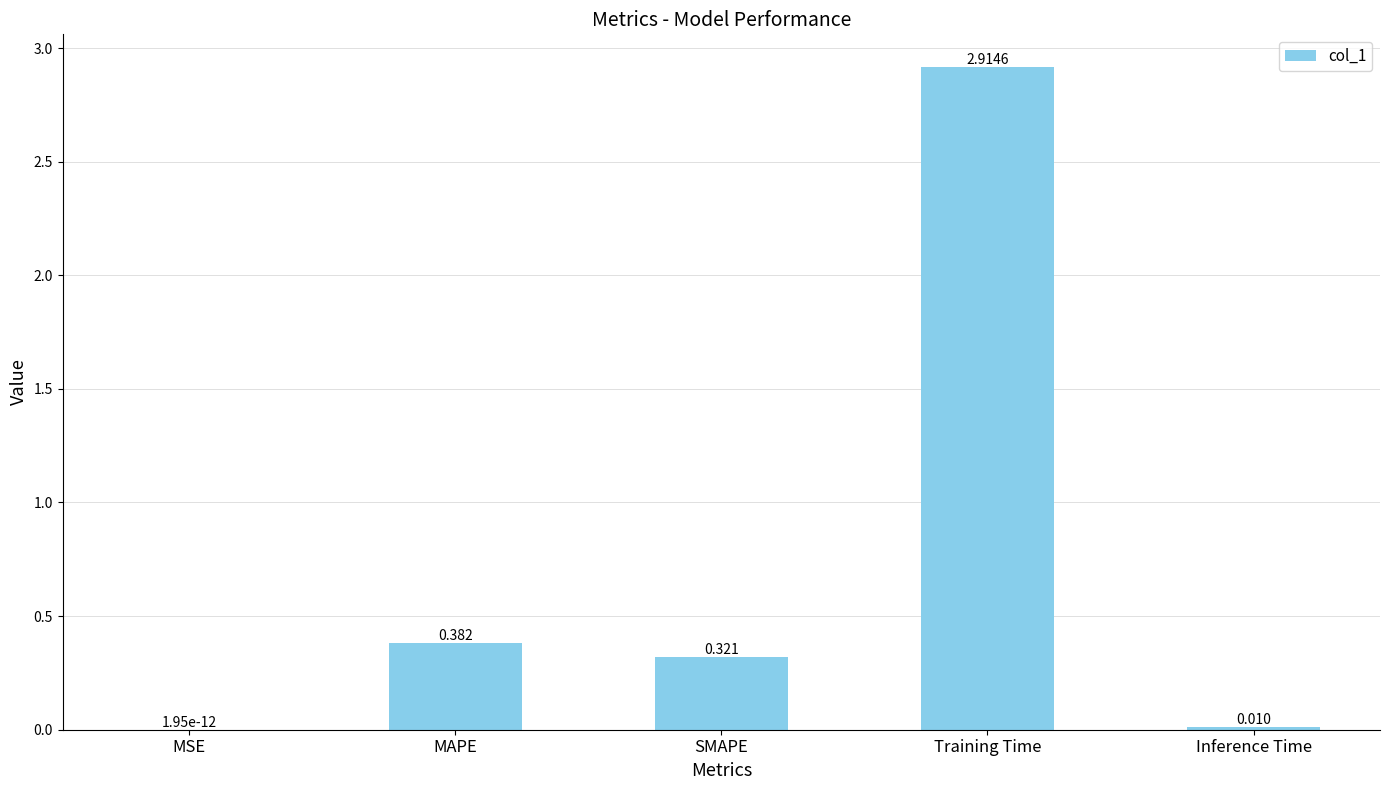

Which label corresponds to the largest value in the chart?

Training Time